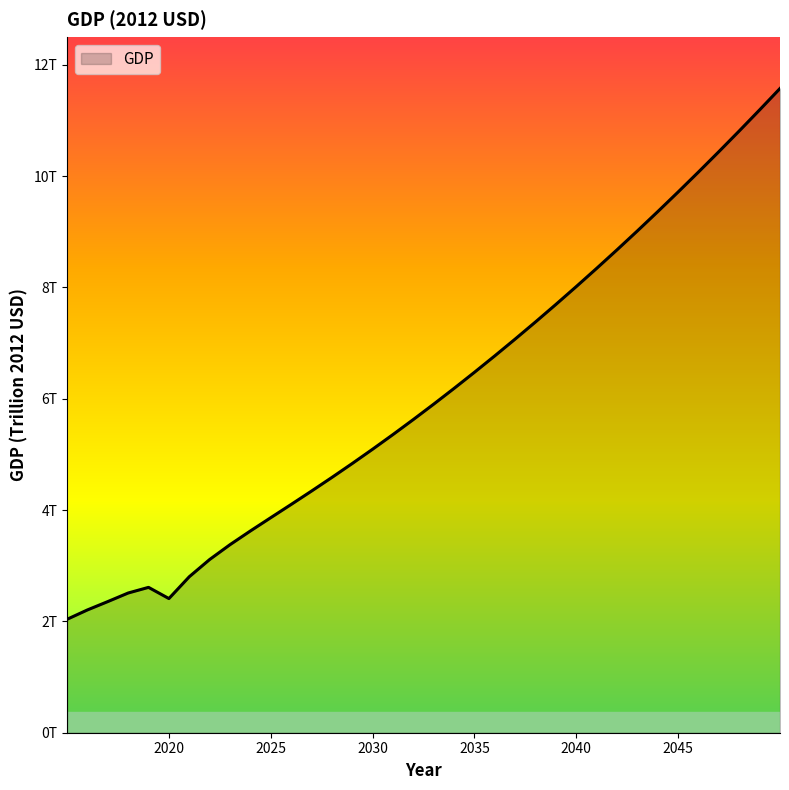

Does the chart display data point markers on the line(s)?

No